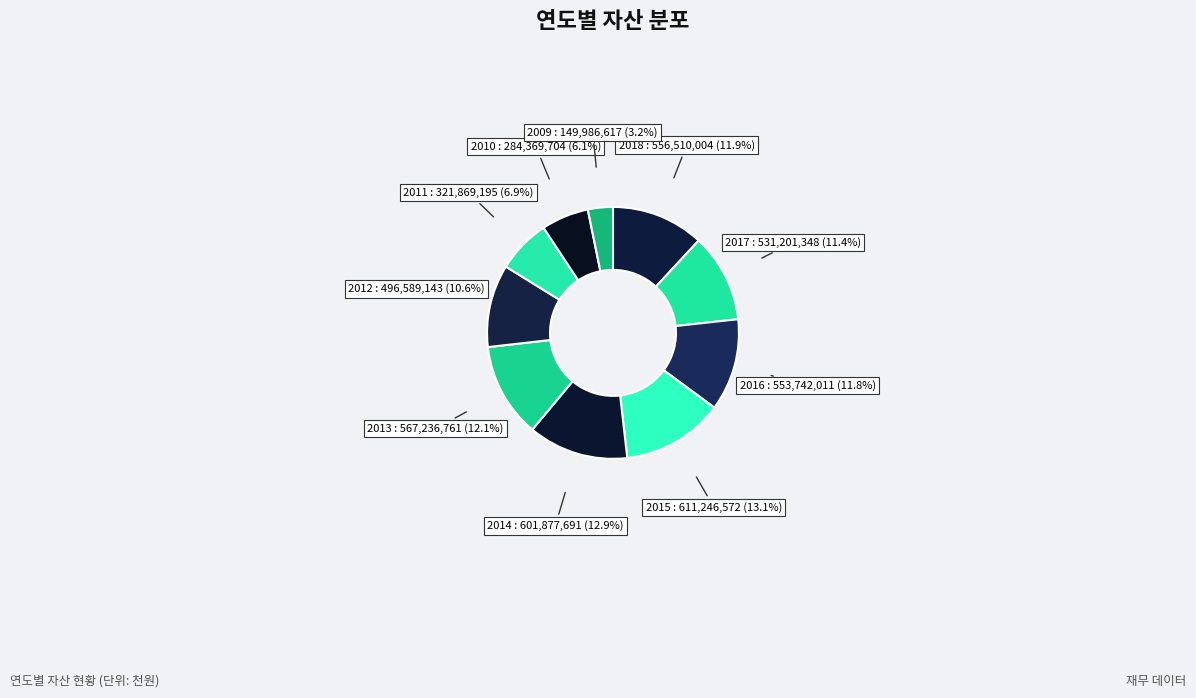

How many segments does this pie chart have?

10